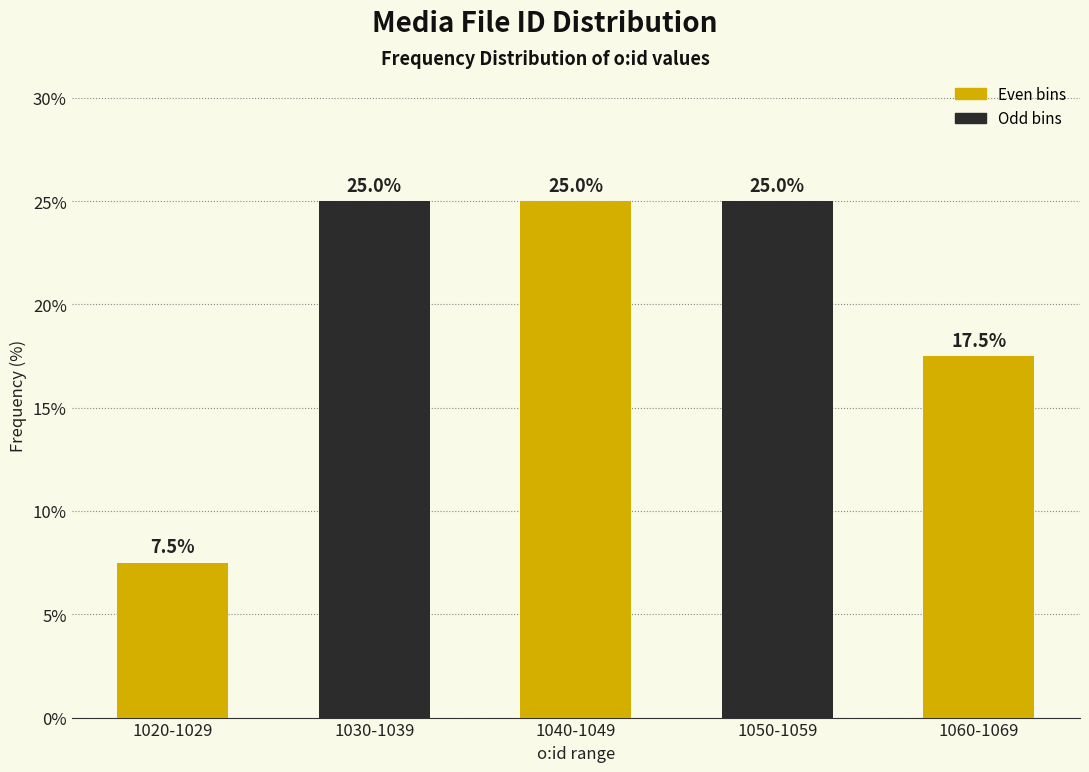

Reading left to right, transcribe all the data shown in this chart.

7.5	25.0	25.0	25.0	17.5